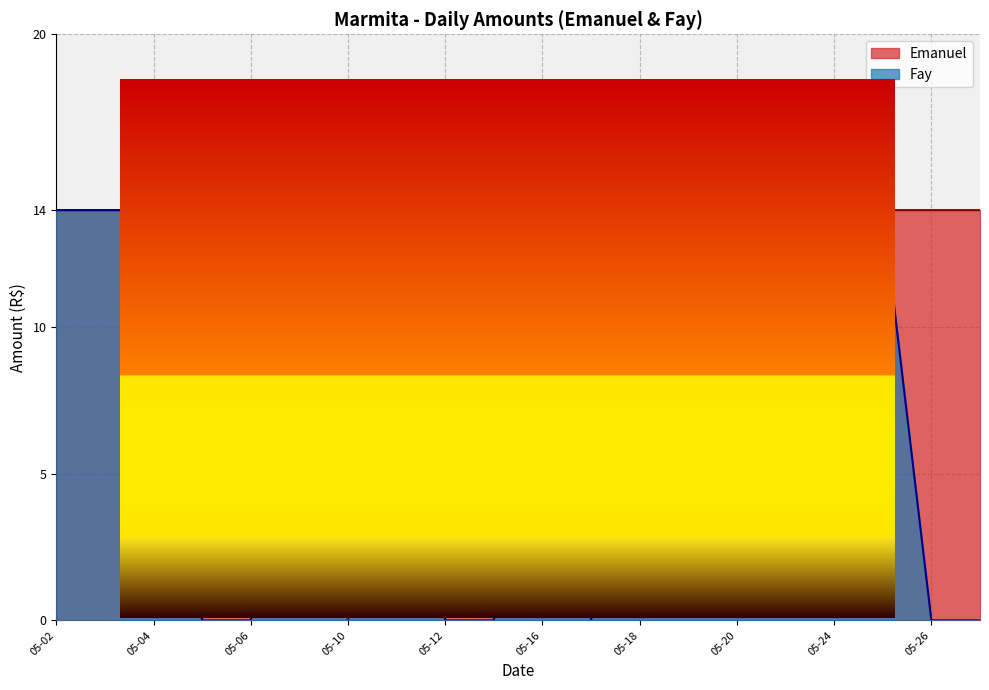

Reading left to right, transcribe all the data shown in this chart.

Emanuel: 14	14	14	14	14	14	0	14	14	14	14	14	14	14	14	14	14	14	14	14	14	14	14	0	0	0
Fay: 14	14	14	0	0	14	14	14	0	0	14	0	14	14	14	14	14	14	0	0	14	14	0	0	0	0